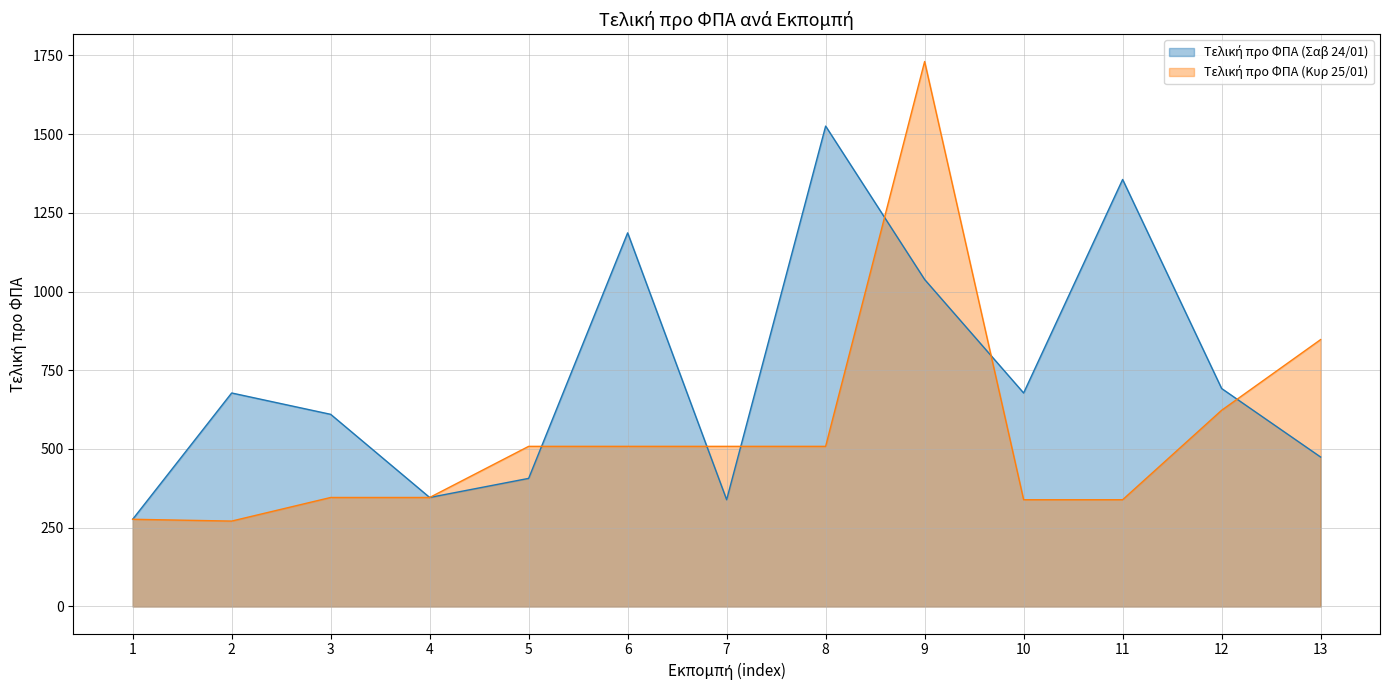

Which category has the highest value in the Τελική προ ΦΠΑ (Κυρ 25/01) series?

9